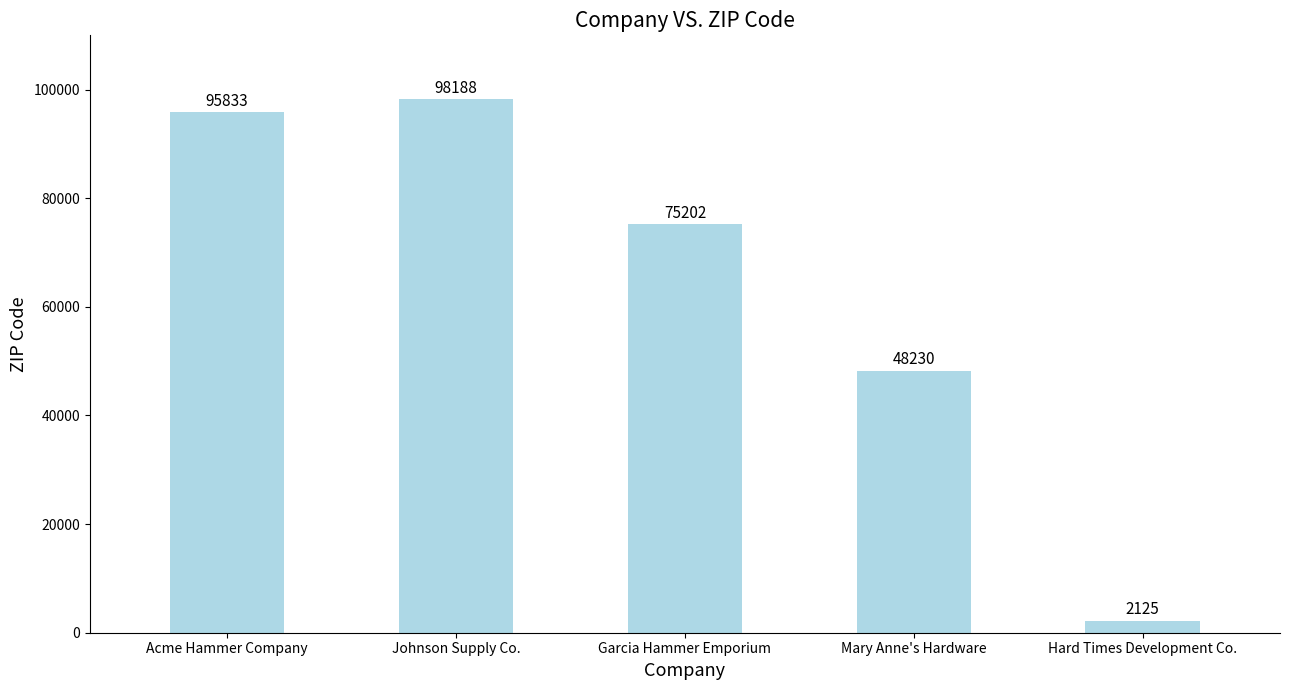

Rank the categories by value from highest to lowest.

Johnson Supply Co., Acme Hammer Company, Garcia Hammer Emporium, Mary Anne's Hardware, Hard Times Development Co.